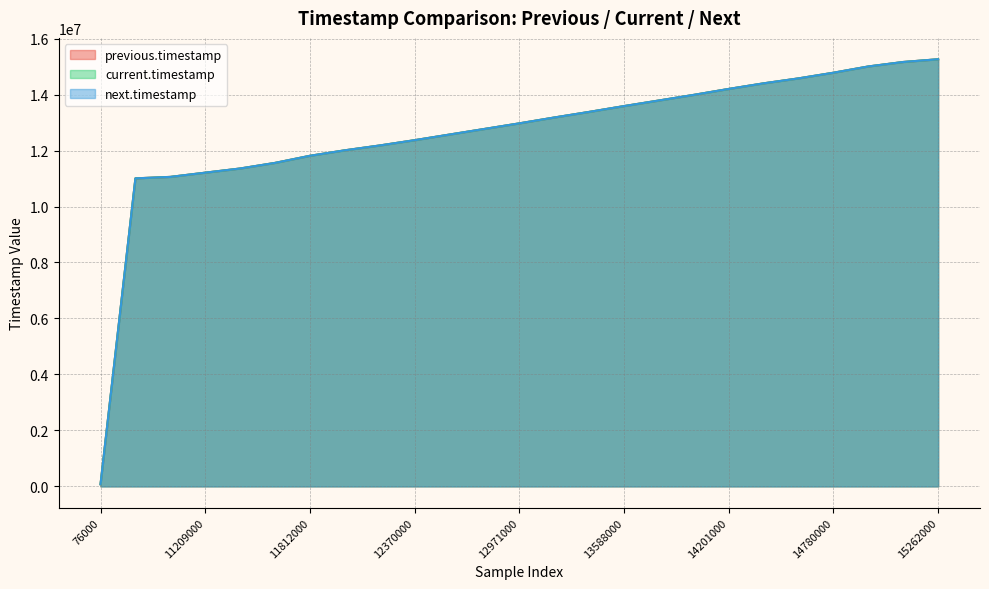

How many values in the current.timestamp series exceed 12971000?

12